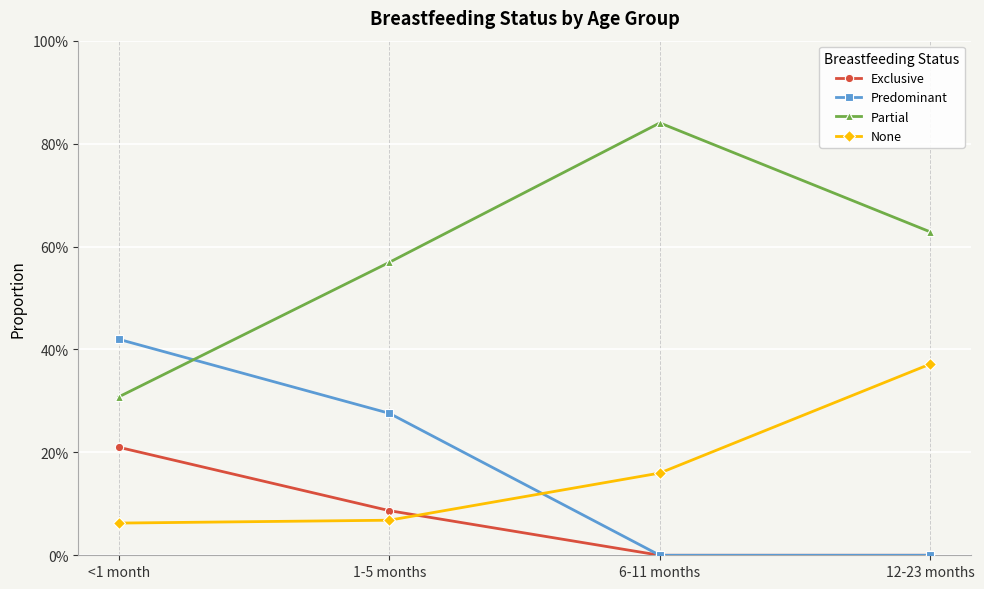

Which label corresponds to the smallest value in the chart?

6-11 months